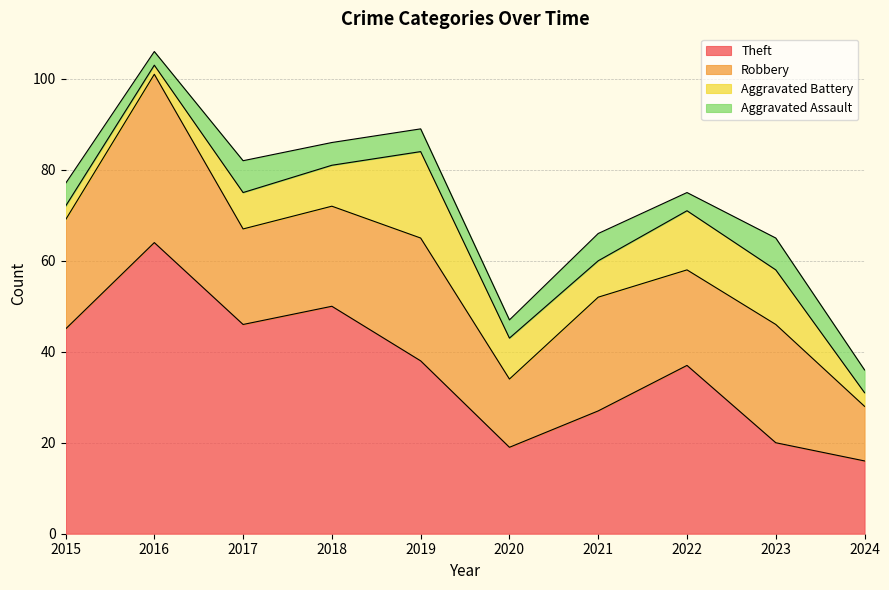

Read the Aggravated Battery value at 2018.

9